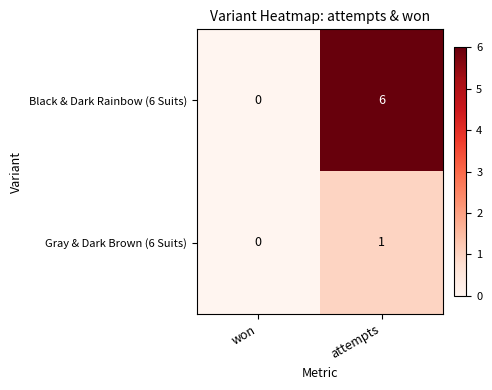

The Gray & Dark Brown (6 Suits) series shows 1 at attempts. True or false?

True